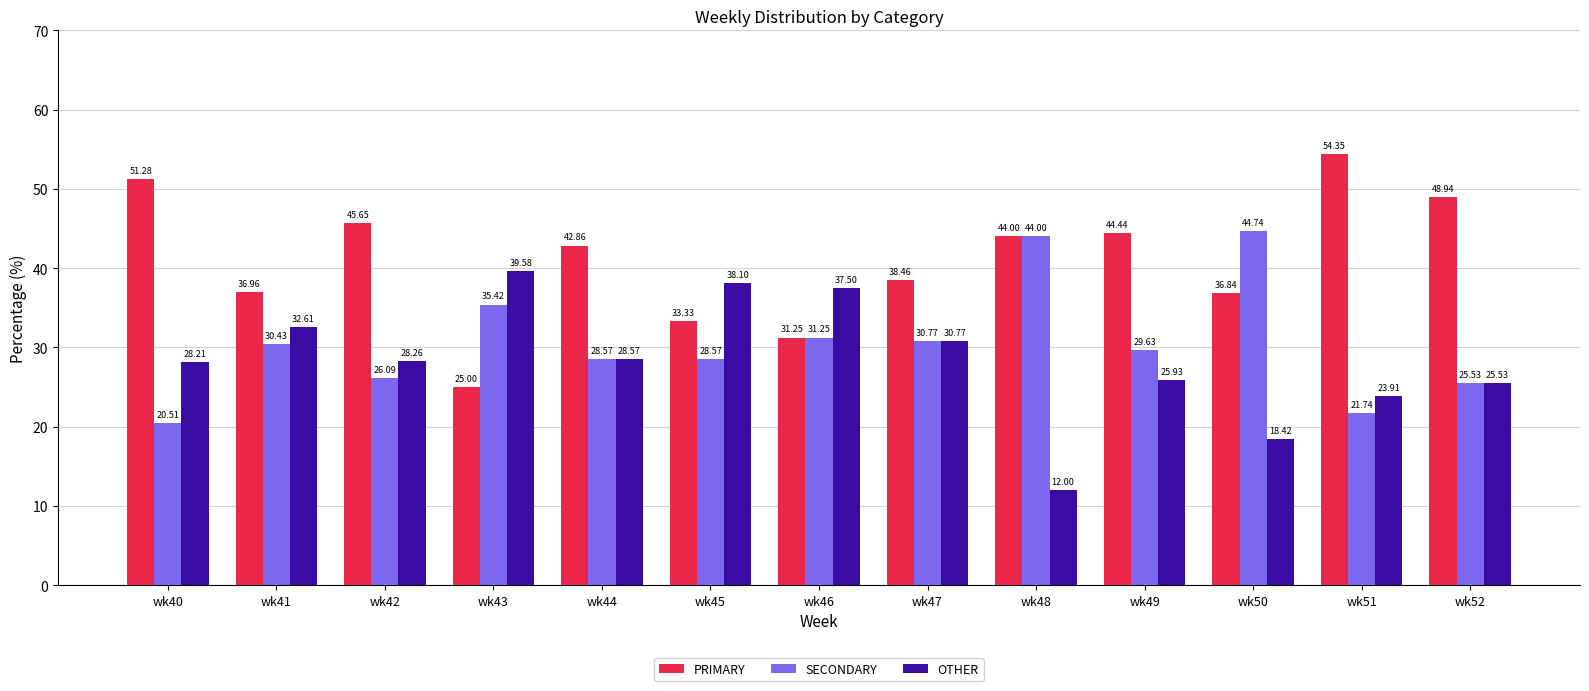

What is the difference between the maximum and second lowest values in the PRIMARY series?

23.1